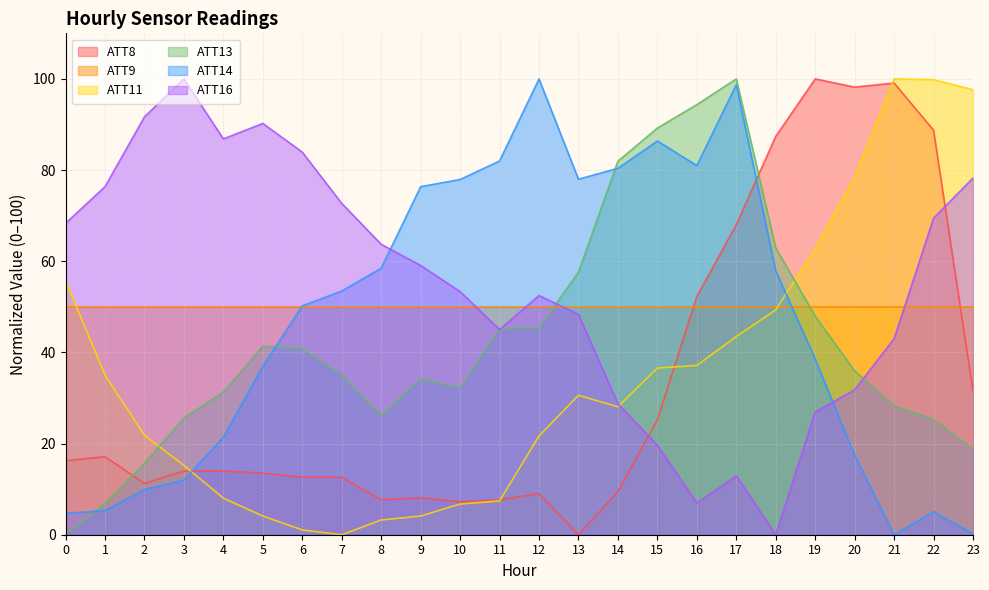

True or false: ATT8 has more than 0 points higher than both neighbors.

True